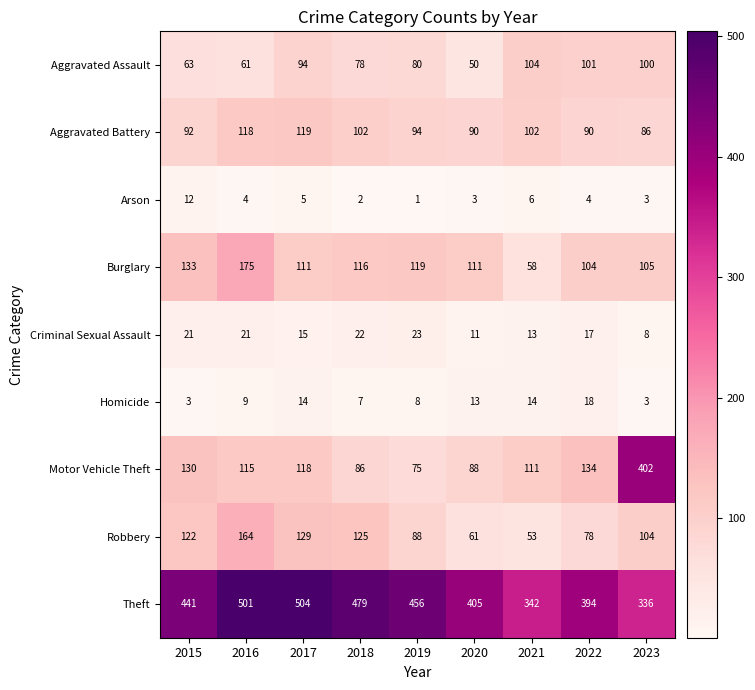

Which category has the lowest value across all series?

2019